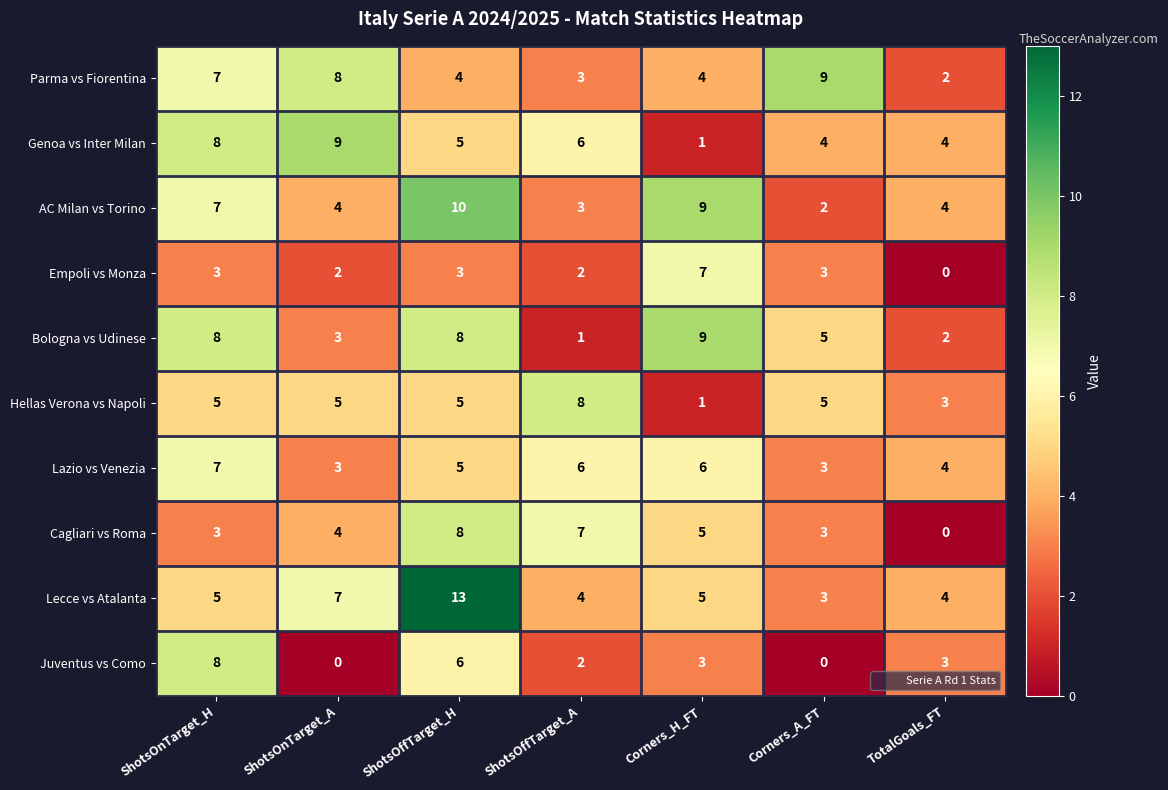

The Juventus vs Como series shows 8 at ShotsOnTarget_H. True or false?

True